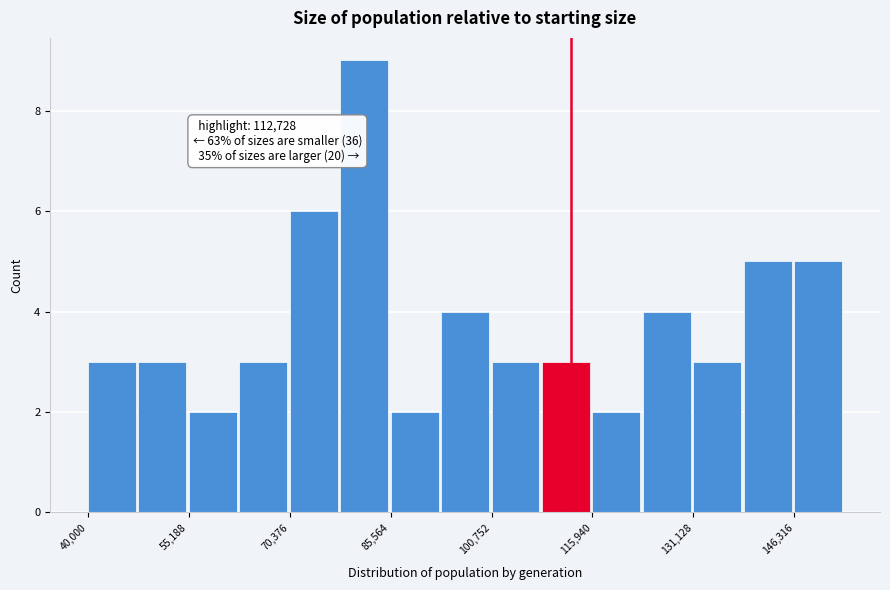

Around what value on the x-axis is the tallest bar? Give the approximate position of its centre, as read against the axis.

82000